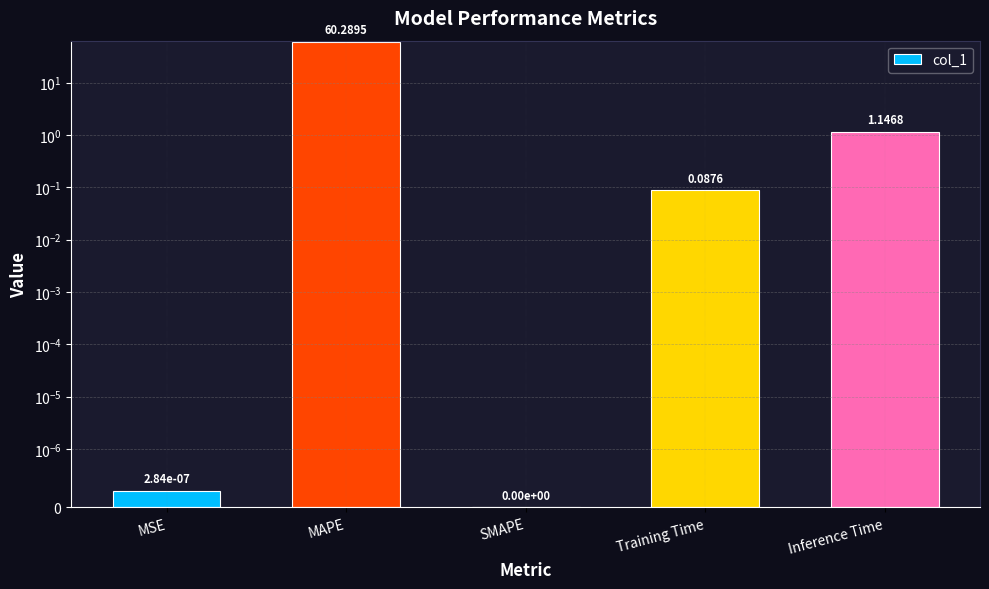

How many bars are there in total?

5